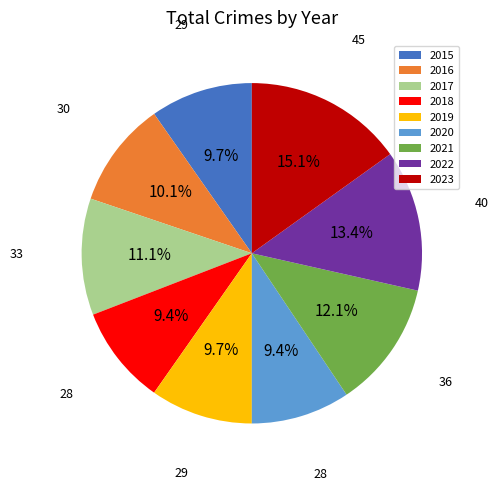

Approximately how many times larger is the value at 2023 compared to 2017?

1.4